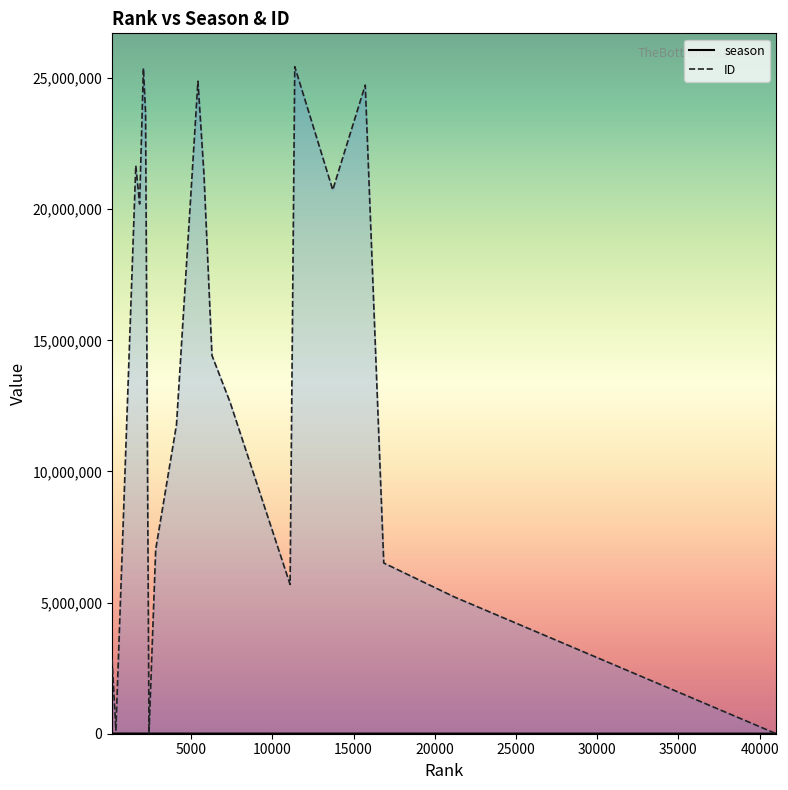

Reading left to right, what are all the values shown in this chart?

season: 7660	7478	6866	6788	6719	6677	6624	6527	6300	6142	6110	6066	5948	5457	5434	5259	5128	5058	4821	4038
ID: 2838092	138176	21665473	20199374	25376635	23687250	22497	7025661	11783968	24883207	21345373	14424176	12639656	5691528	25435189	20737010	24733875	6510348	5217109	20